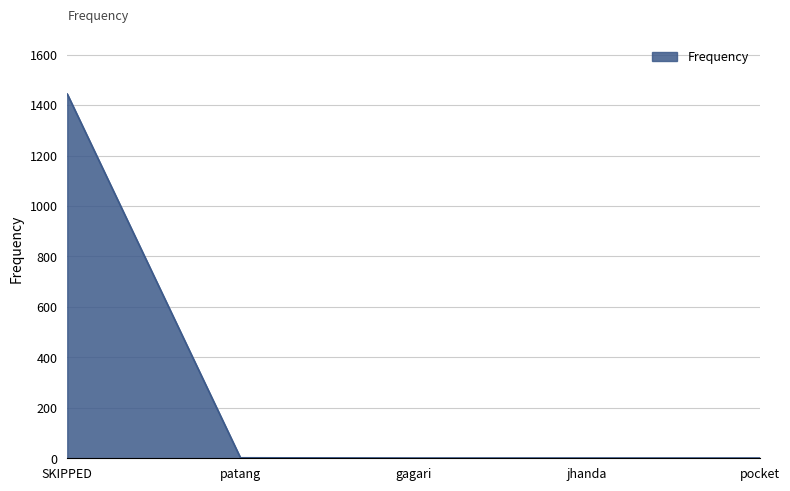

Read the value at SKIPPED.

1444